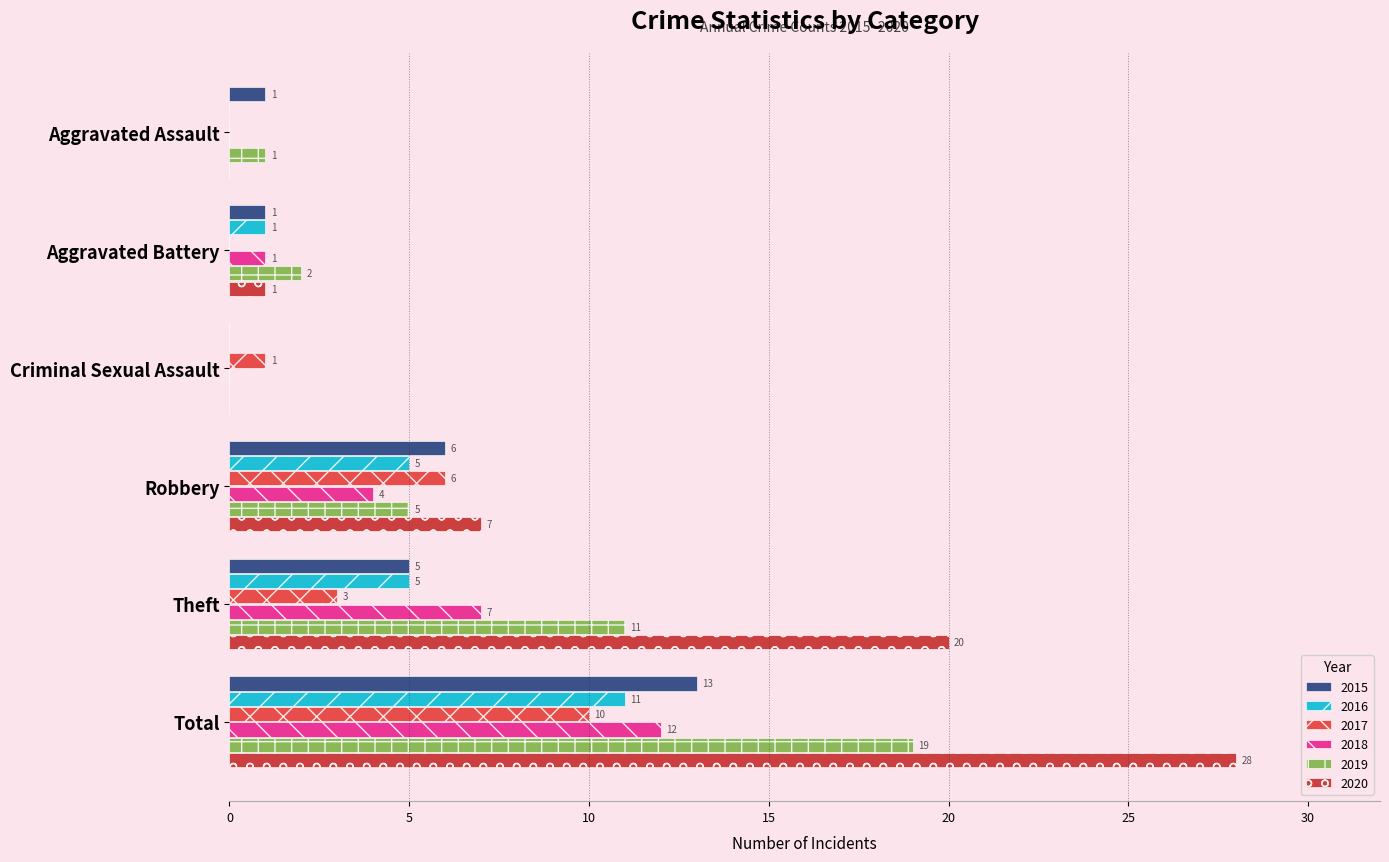

Rank the series at Robbery from lowest to highest value.

2018, 2016, 2019, 2015, 2017, 2020